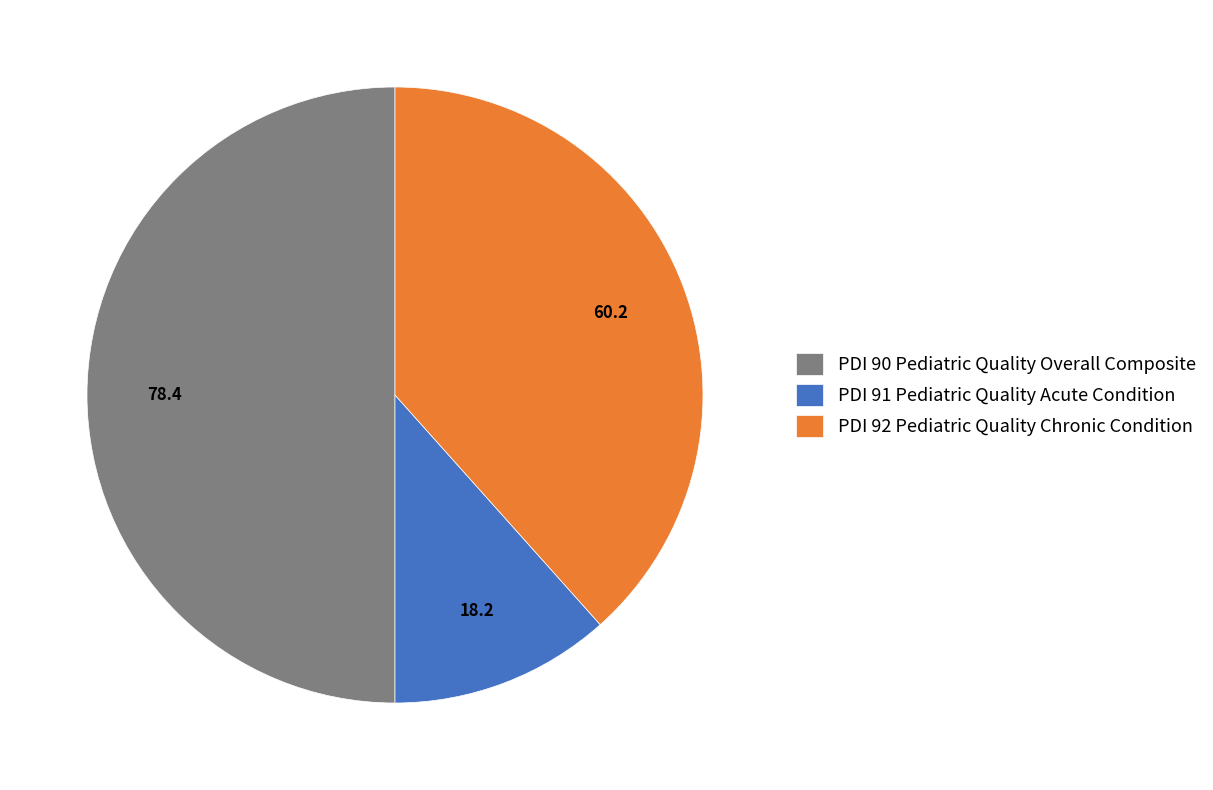

Count the number of slices in the pie.

3